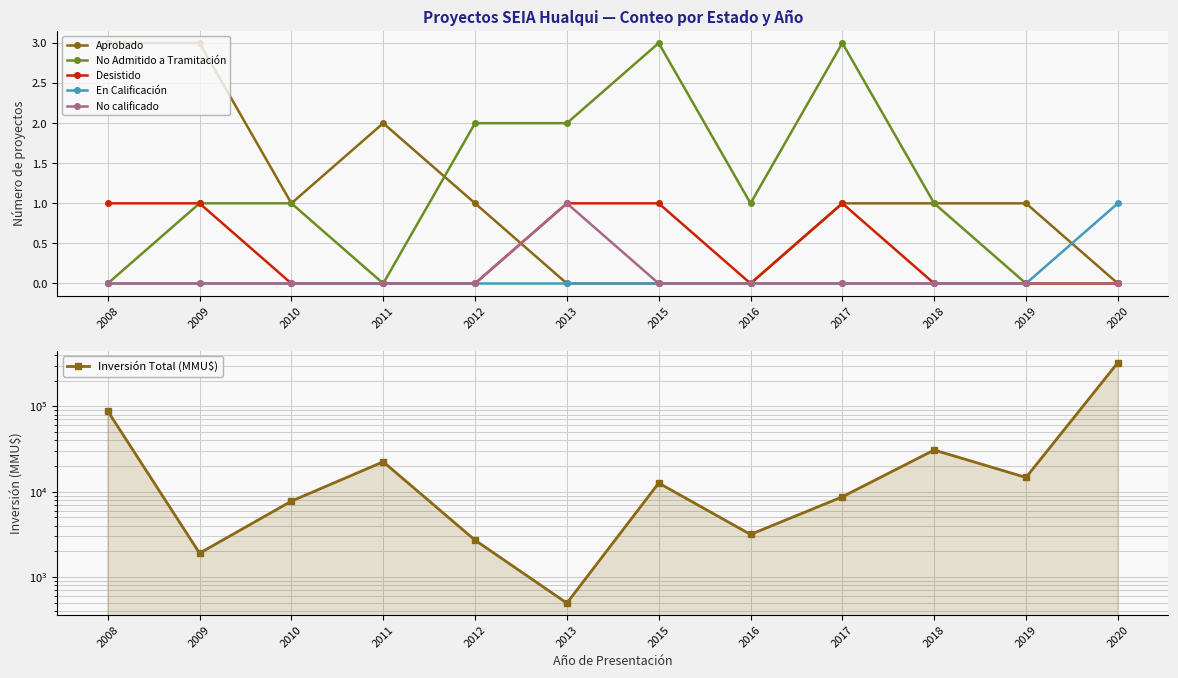

True or false: No calificado and Desistido cross at least once.

False